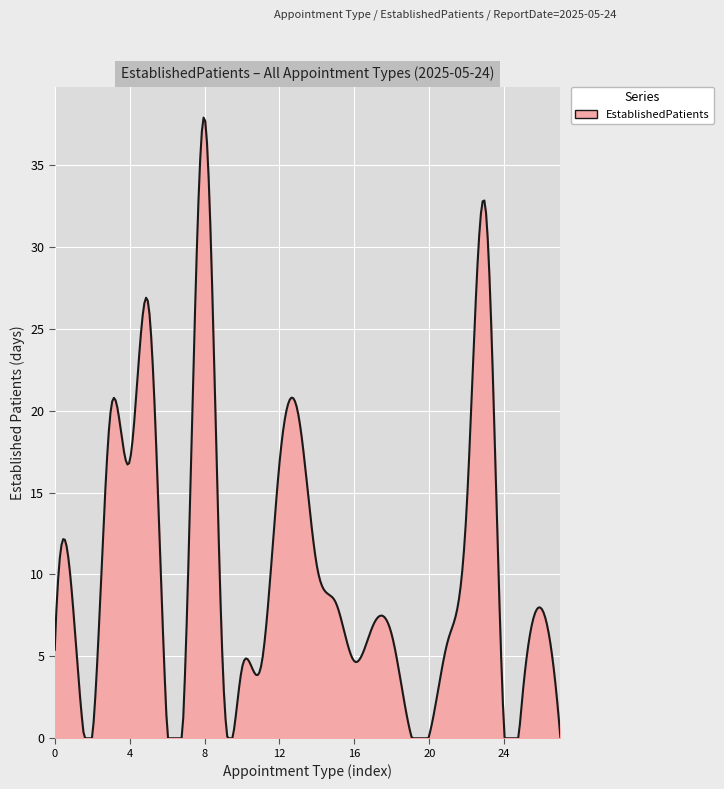

What is the difference between the maximum and minimum values?

37.9